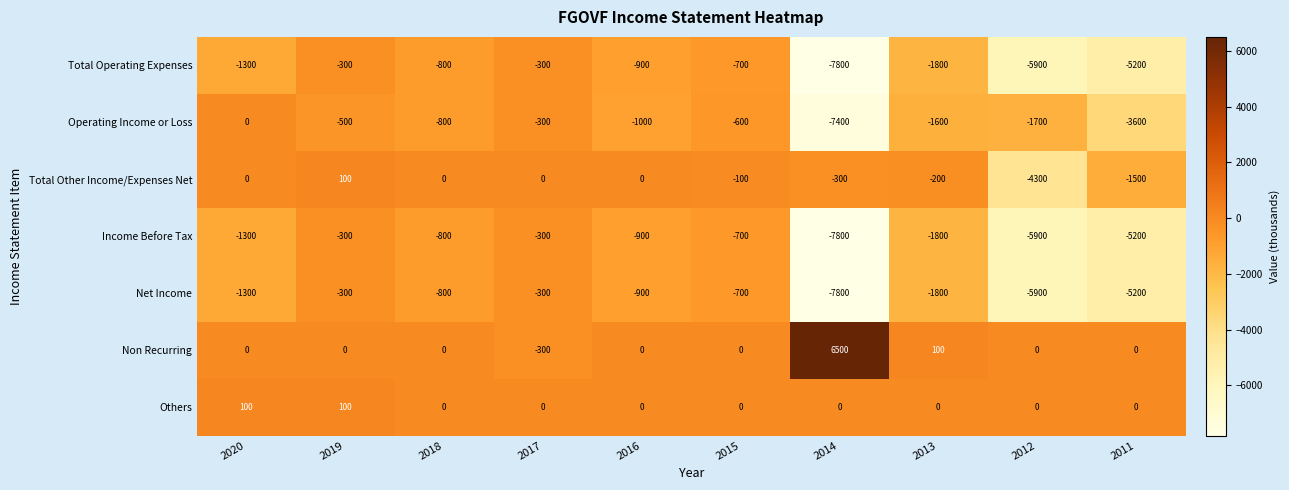

Is it true that Others equals 50 at 2012?

False